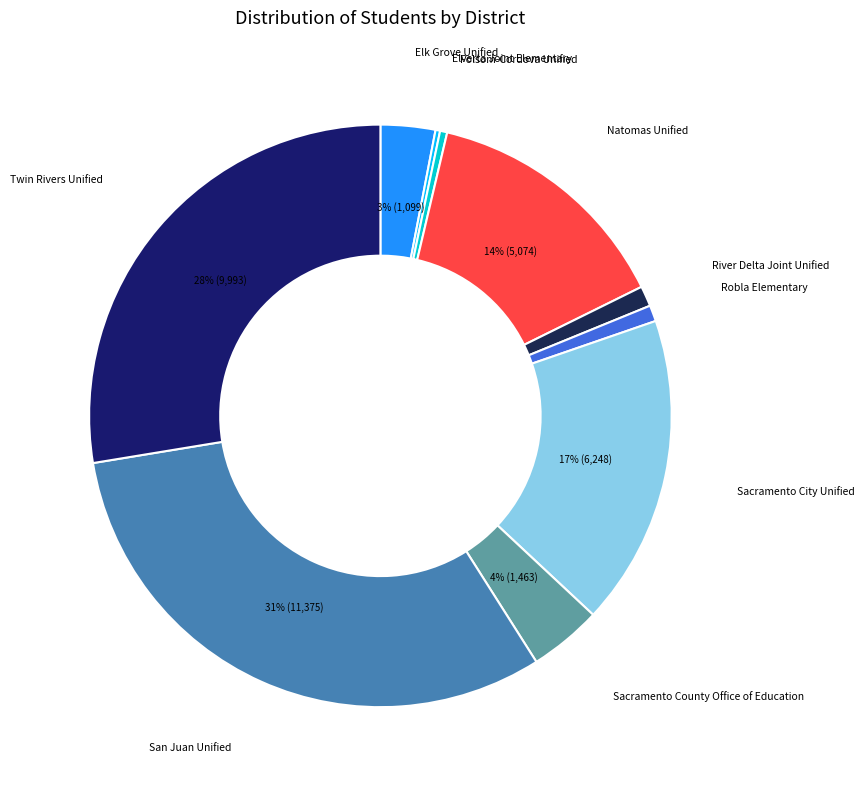

How many segments does this pie chart have?

10